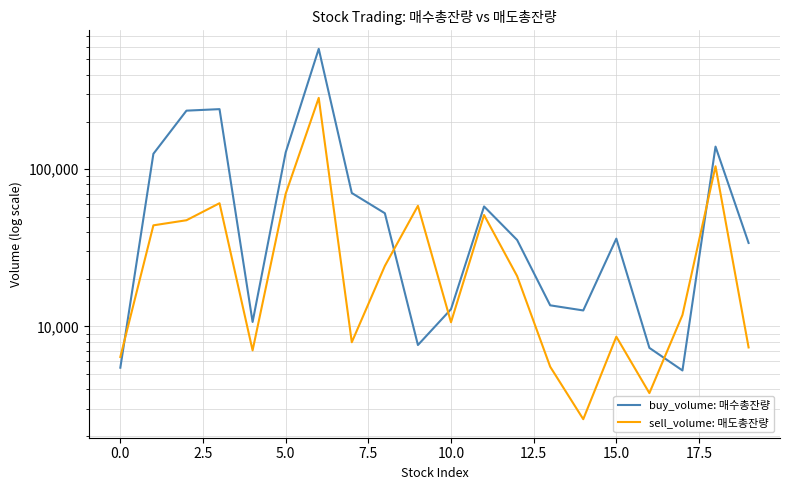

Which series ends up on top after the final intersection of sell_volume: 매도총잔량 and buy_volume: 매수총잔량?

buy_volume: 매수총잔량